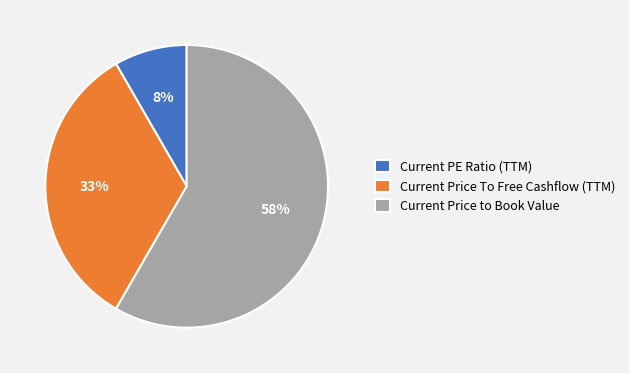

True or false: Current PE Ratio (TTM) accounts for 8% of the total.

True